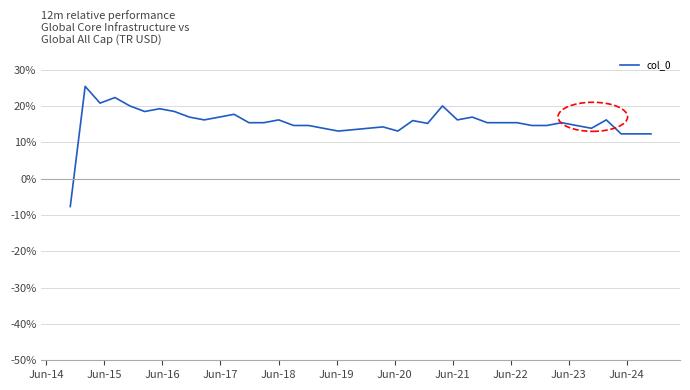

Does the chart have visible grid lines?

Yes